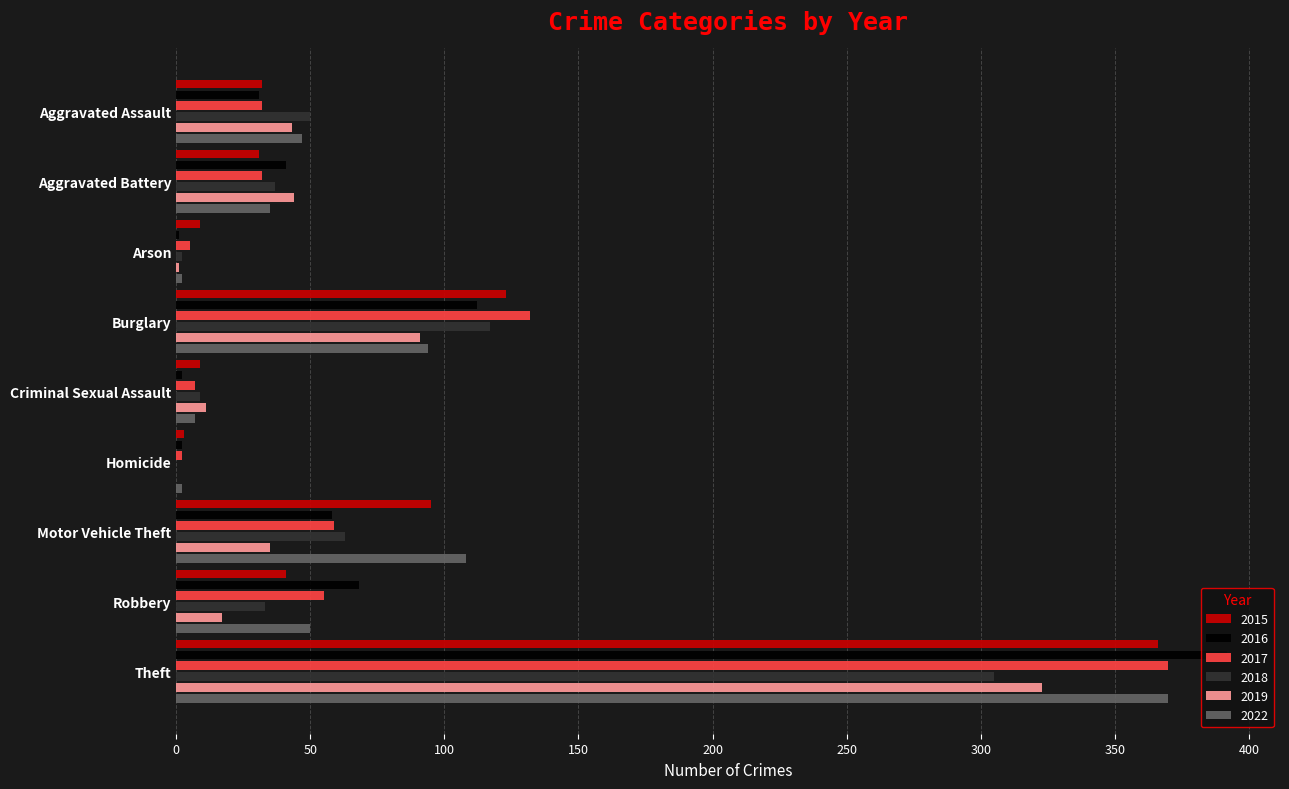

What is the total value across all series at Aggravated Battery?

220